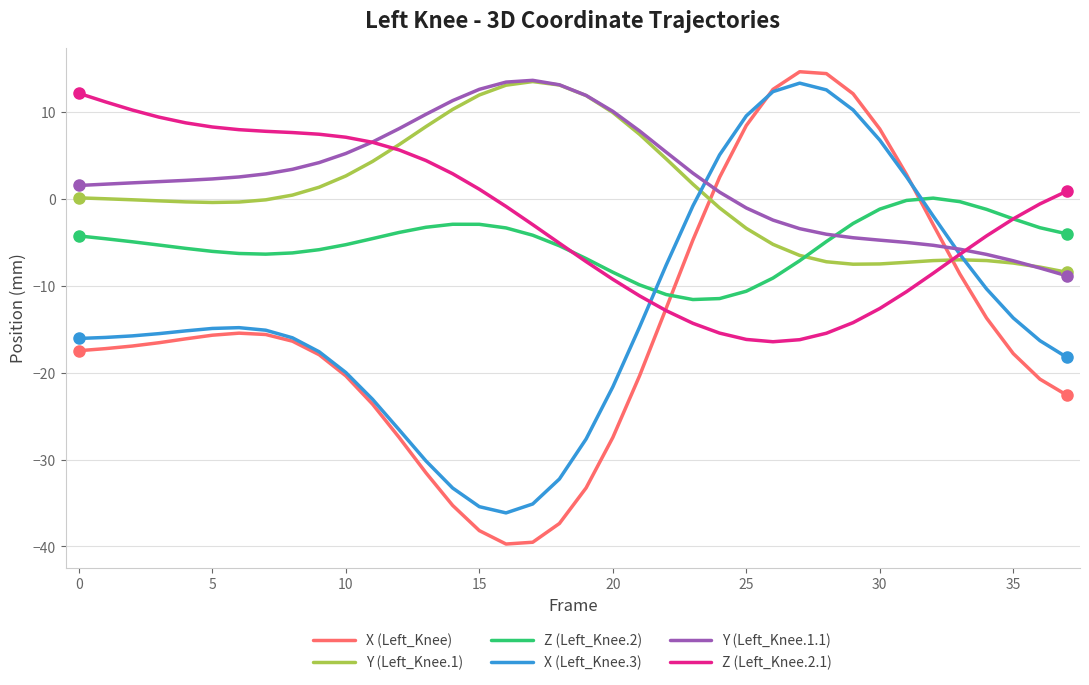

True or false: Y (Left_Knee.1) has more than 1 interior local peaks.

True